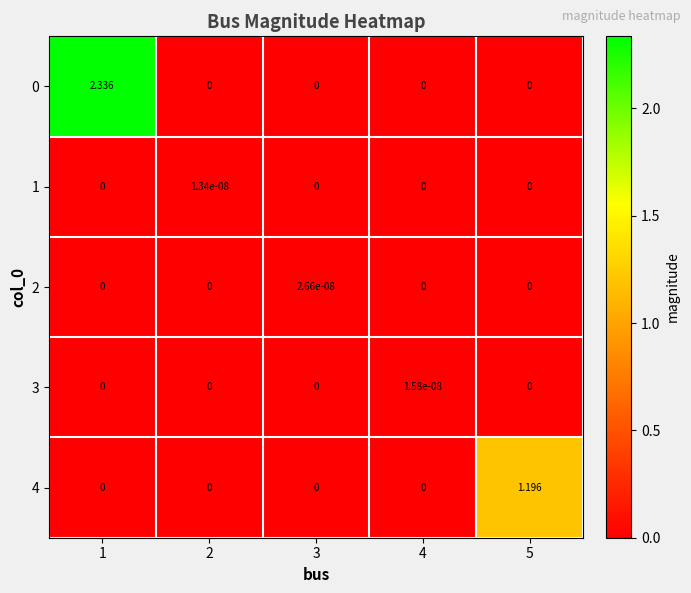

Which label corresponds to the largest value in the chart?

1